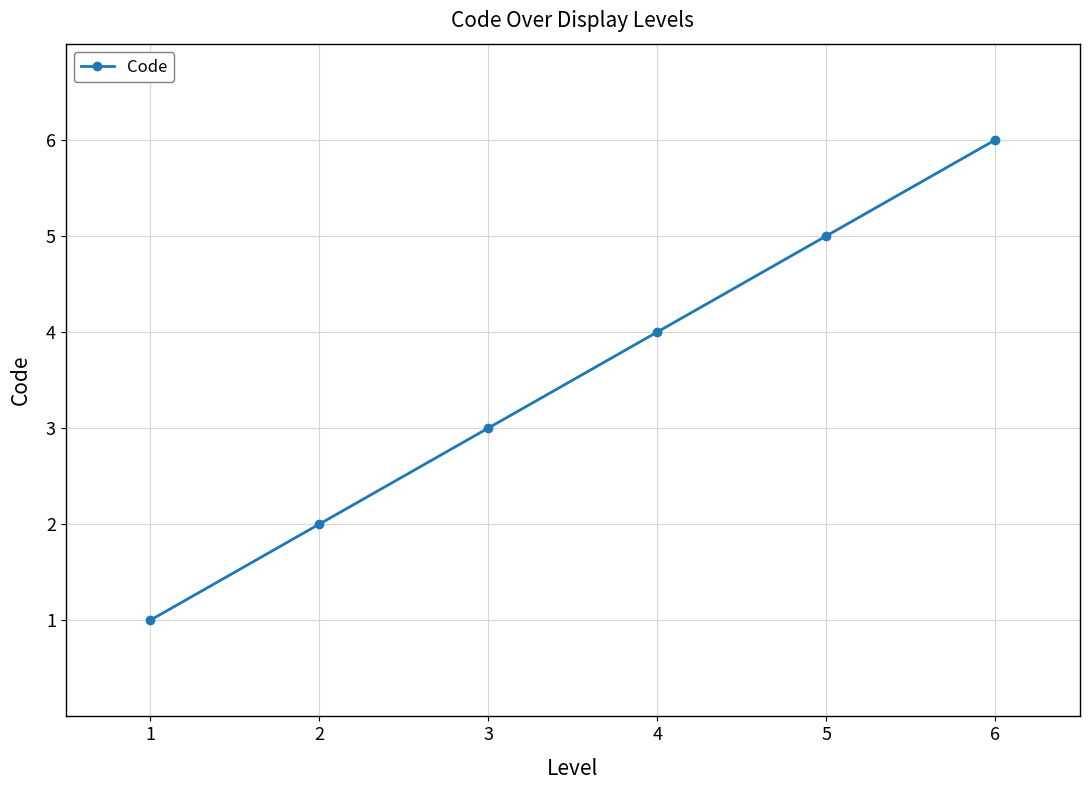

Does the chart have visible grid lines?

Yes